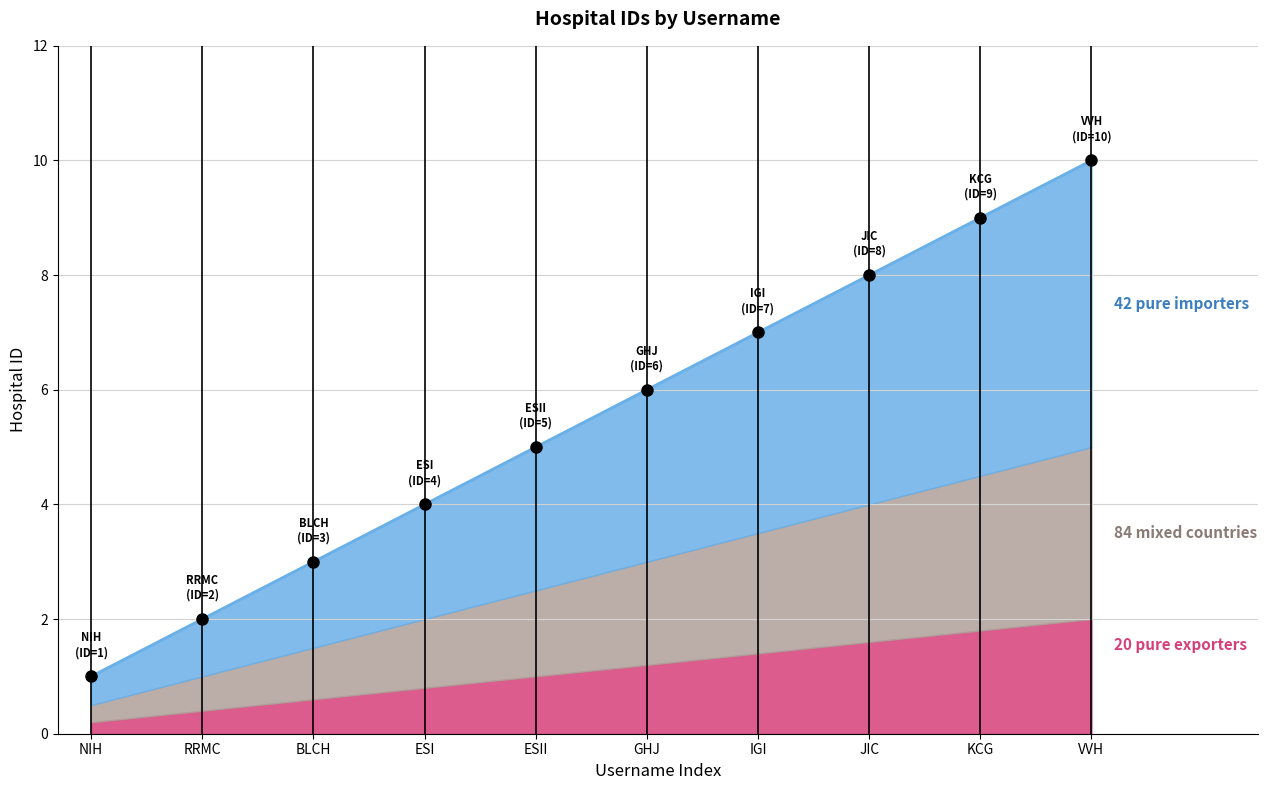

Rank the categories by value from highest to lowest.

VVH, KCG, JIC, IGI, GHJ, ESII, ESI, BLCH, RRMC, NIH